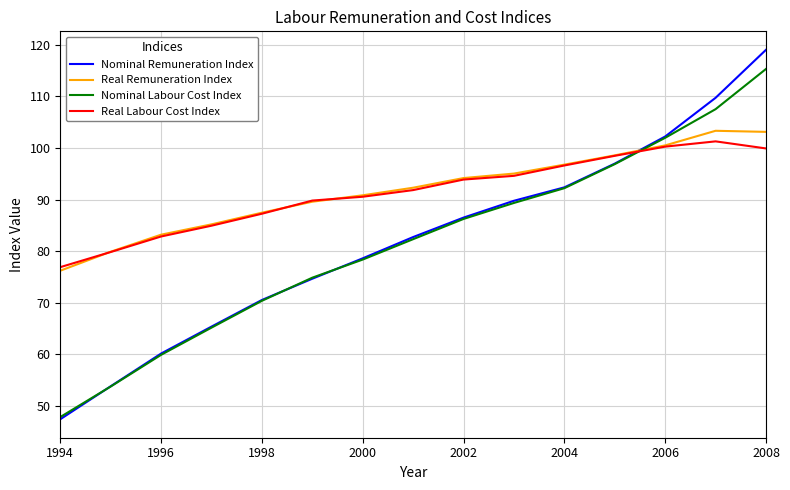

How many intersections are there between Real Remuneration Index and Nominal Labour Cost Index?

1